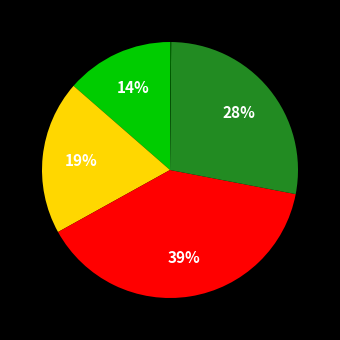

Is there any slice that represents more than half of the pie?

No